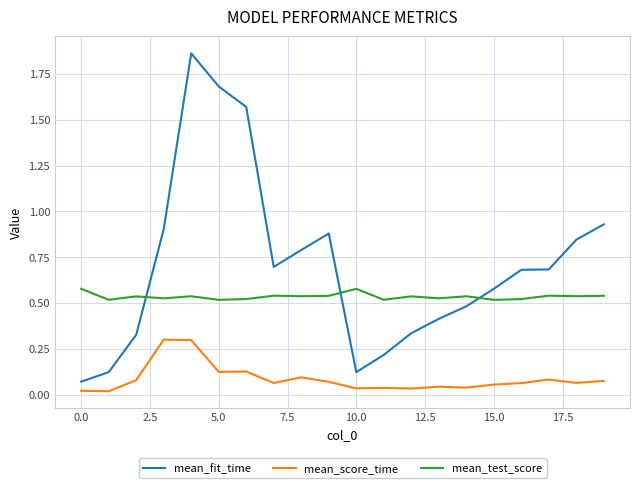

True or false: mean_score_time and mean_fit_time intersect in this chart.

False